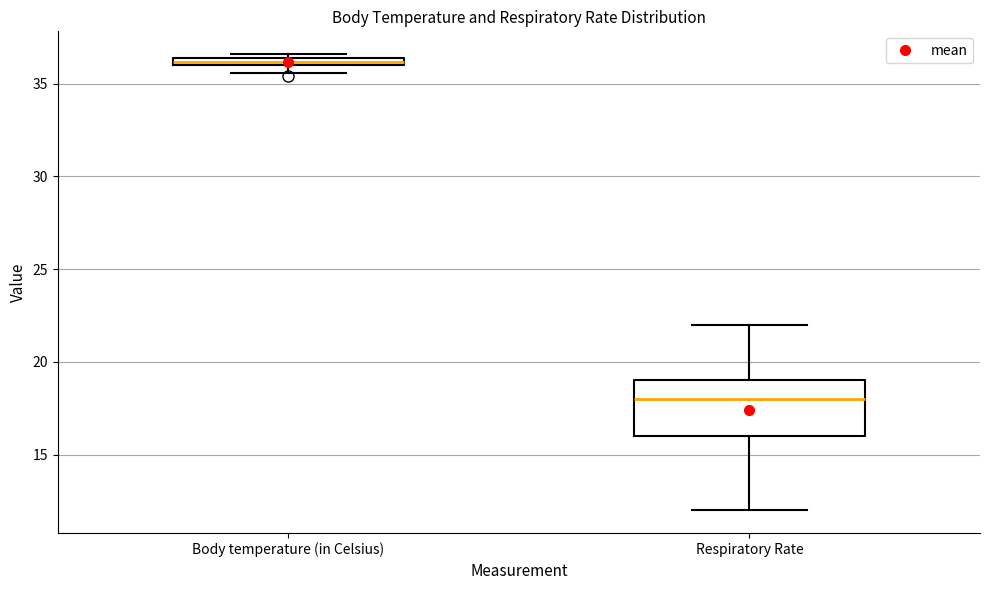

Which box's median line is the highest?

Body temperature (in Celsius)